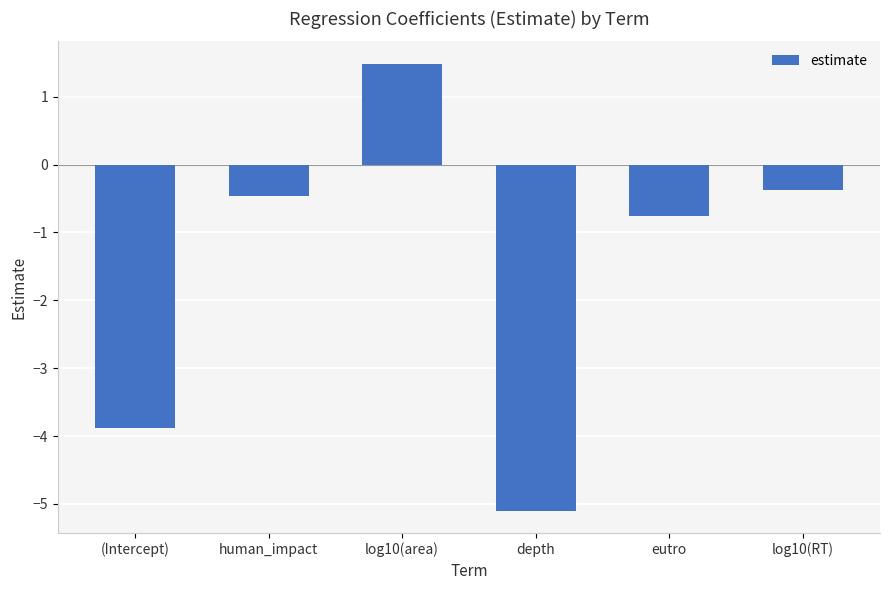

What is the value of the 3rd bar from the left?

1.5